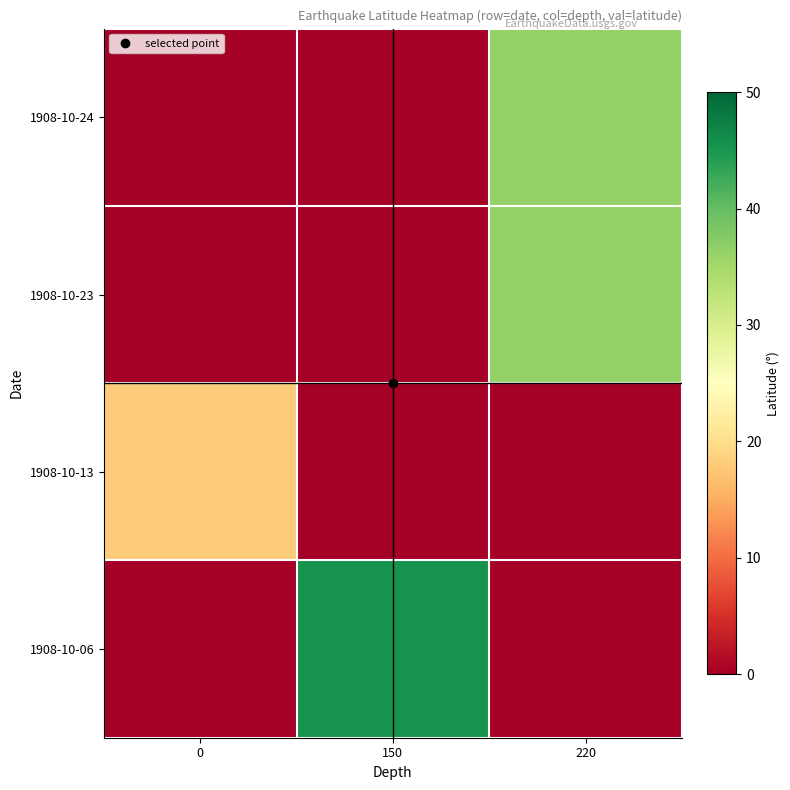

Which series has the largest total across all categories?

1908-10-06